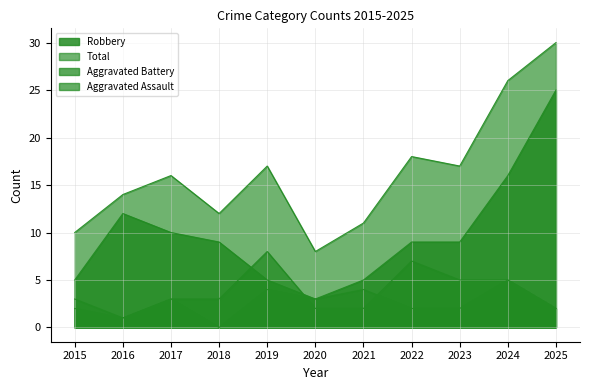

What is the approximate value of Aggravated Assault at 2023?

2